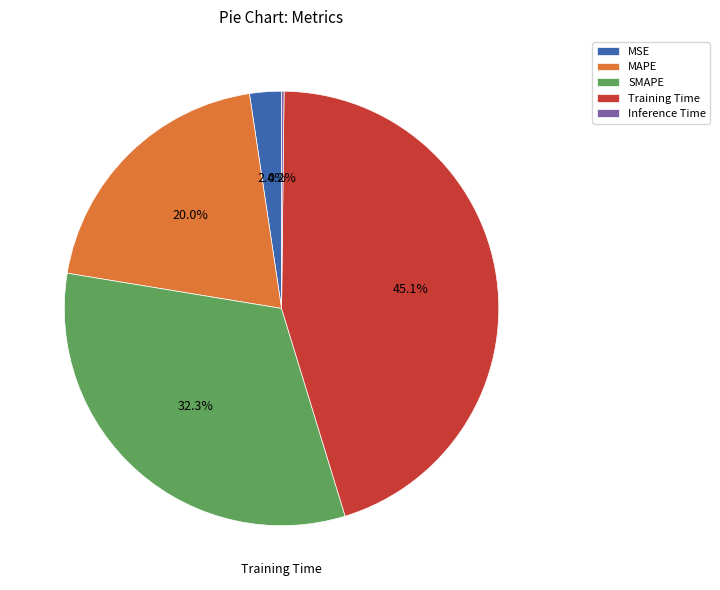

The Inference Time slice represents 1% of the pie. True or false?

False